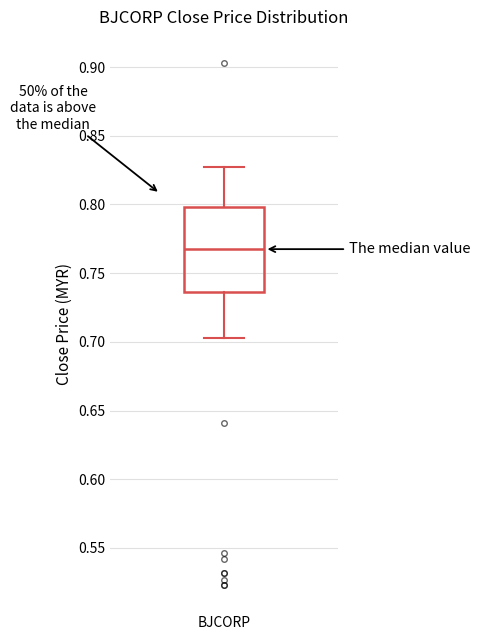

Read this box plot against the y-axis: the position of the median line, the range covered by the box, and the ends of both whiskers. The values are not printed on the chart, so give them approximately, as read against the axis.

median 0.770, box 0.735 to 0.800, whiskers 0.705 to 0.825